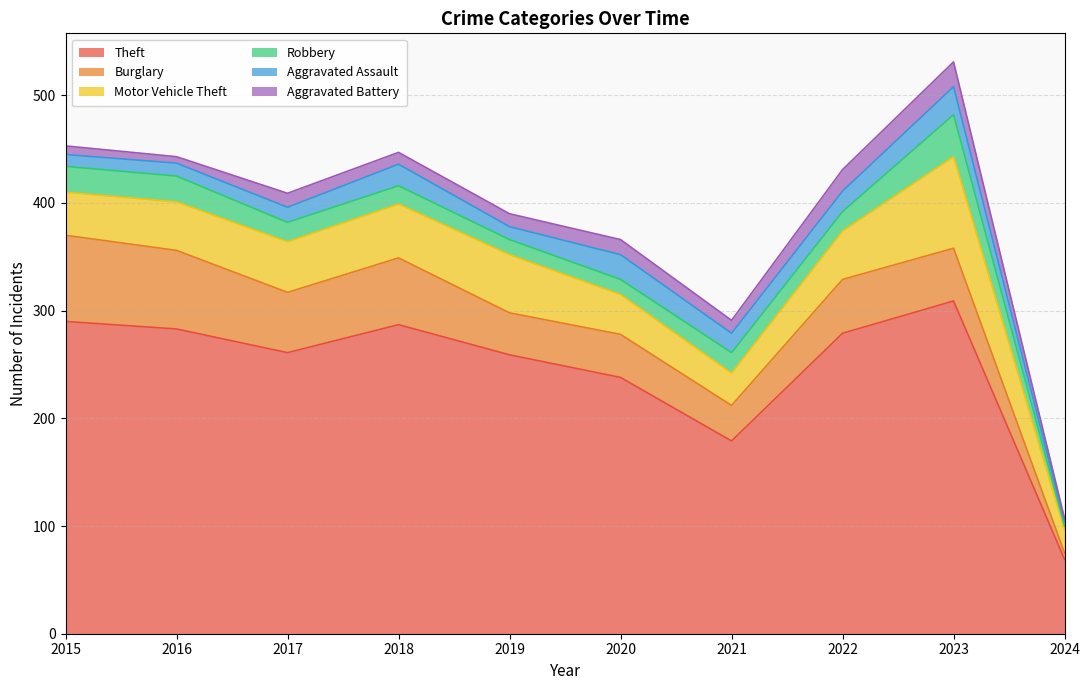

Where is the first local minimum for Motor Vehicle Theft?

2021